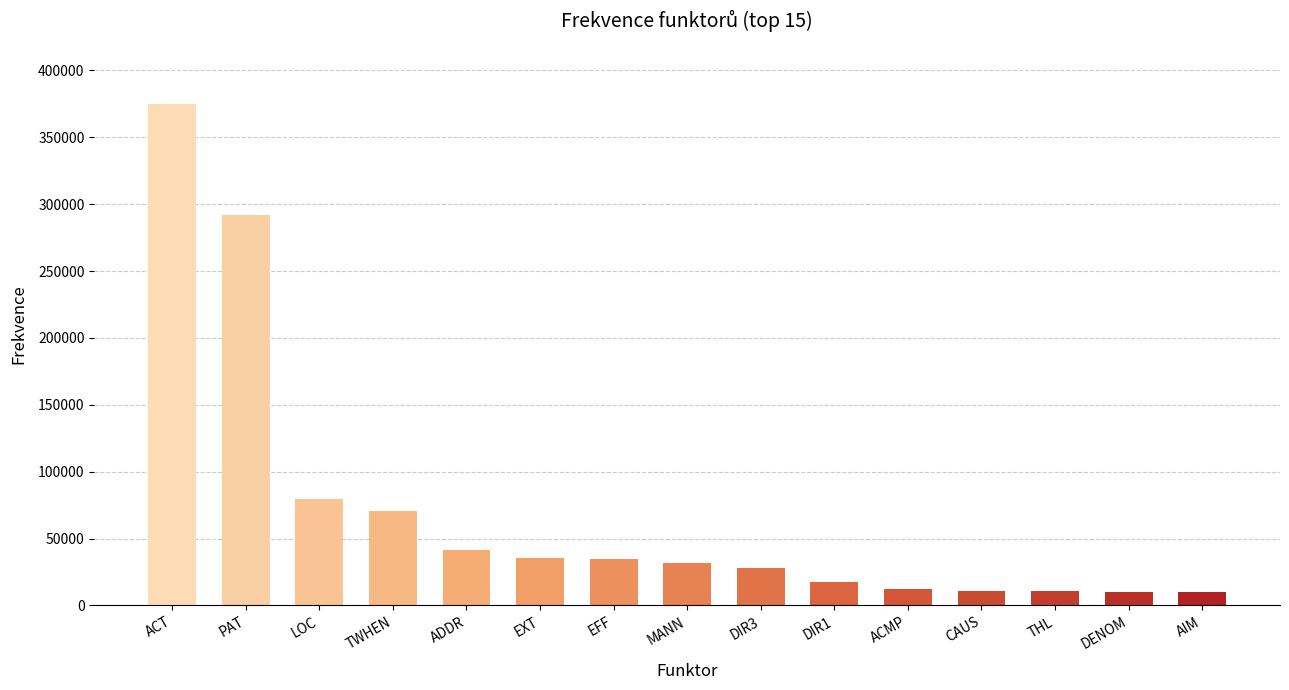

What is the ratio of the value at AIM to the value at TWHEN?

0.1